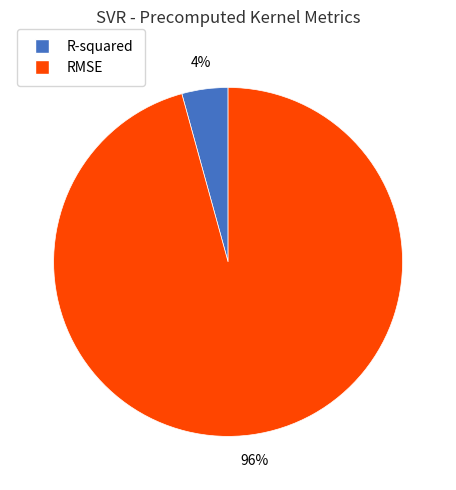

Count the number of slices in the pie.

2